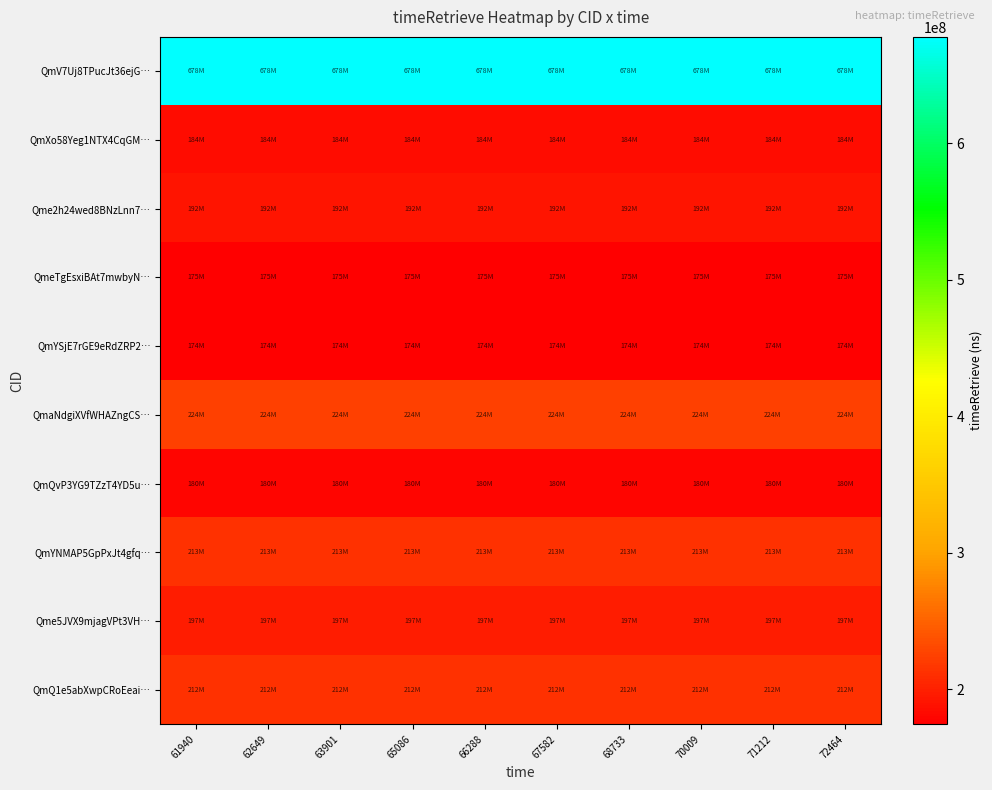

What is the spread (max minus min) of values at 67582?

503504505